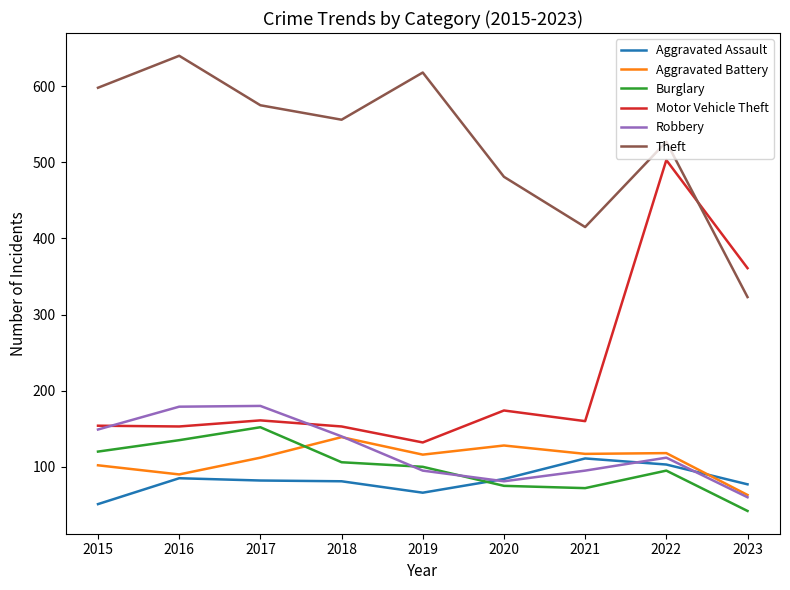

Which label corresponds to the largest value in the chart?

2016